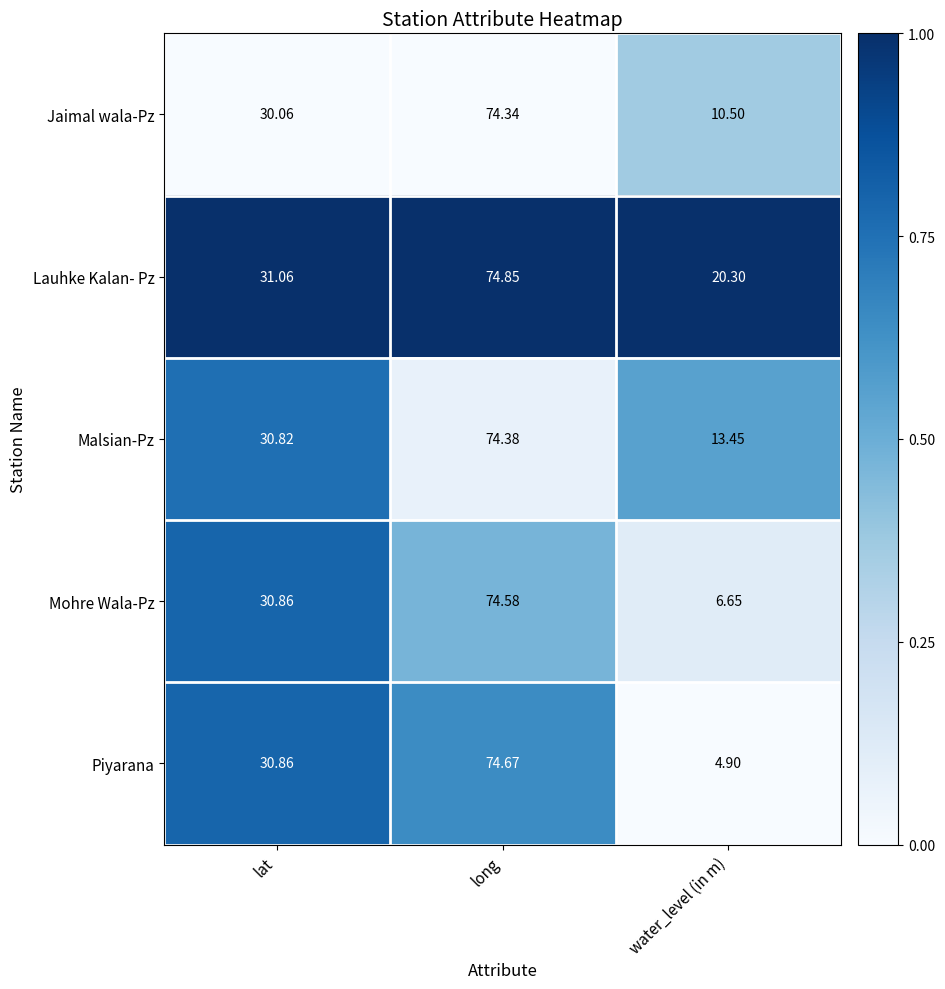

Where does the Mohre Wala-Pz series first go above 30?

lat